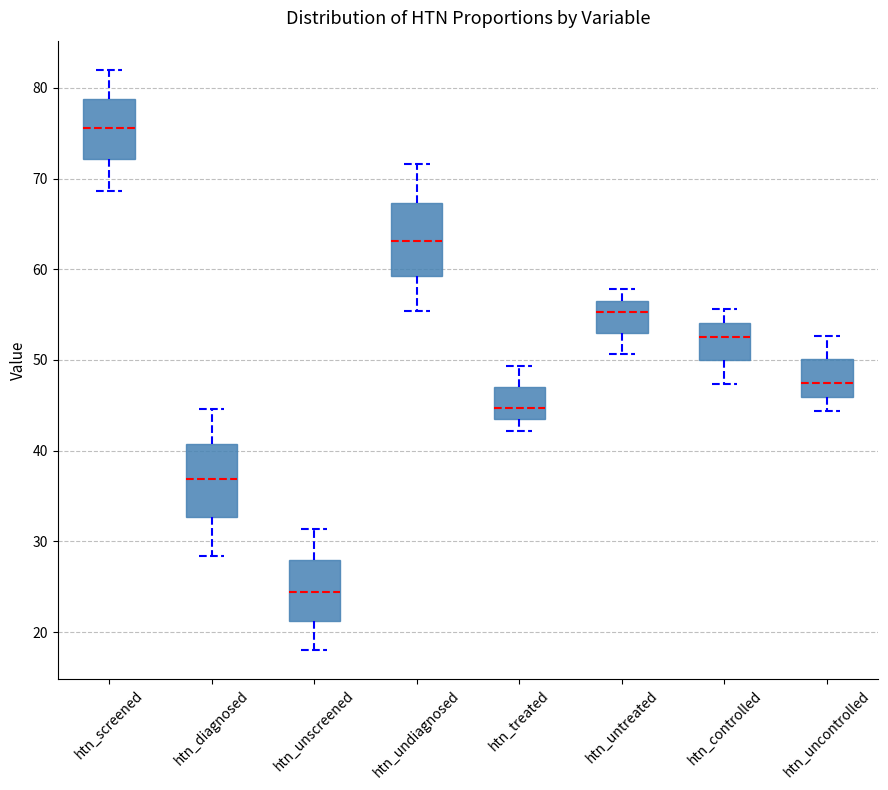

Where is the upper edge of the box for htn_undiagnosed on the y-axis? The values are not printed on the chart, so give them approximately, as read against the axis.

67